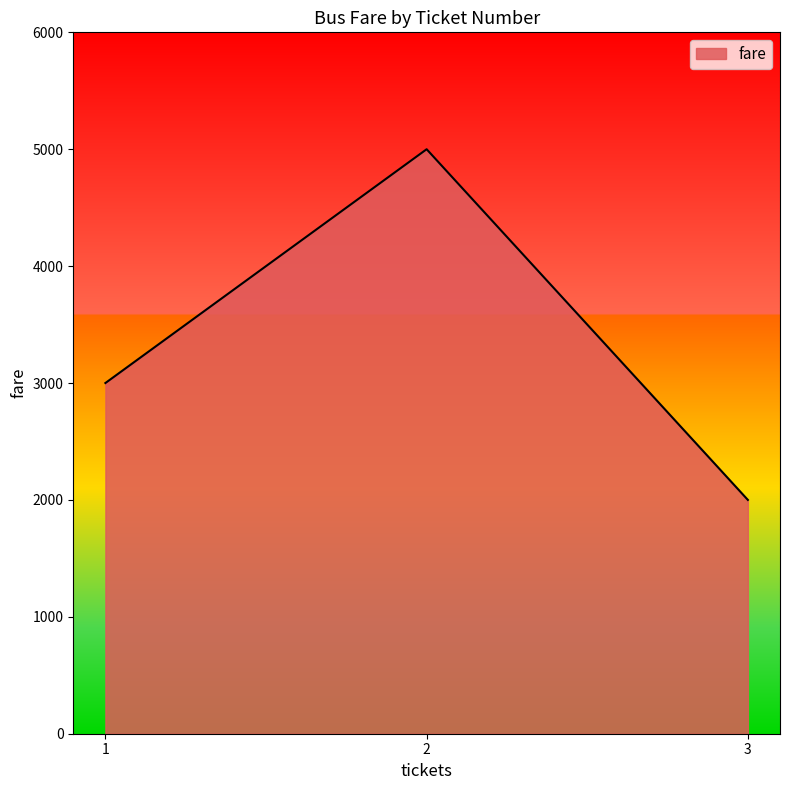

What is the change in value from 2 to 3?

-3000